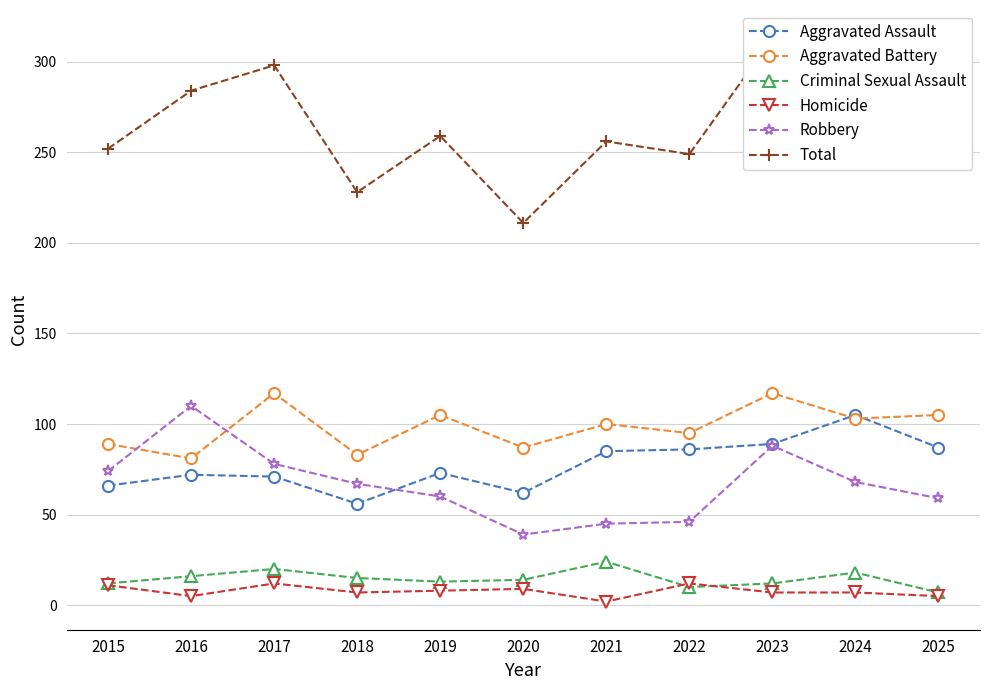

What is the greatest value displayed?

313